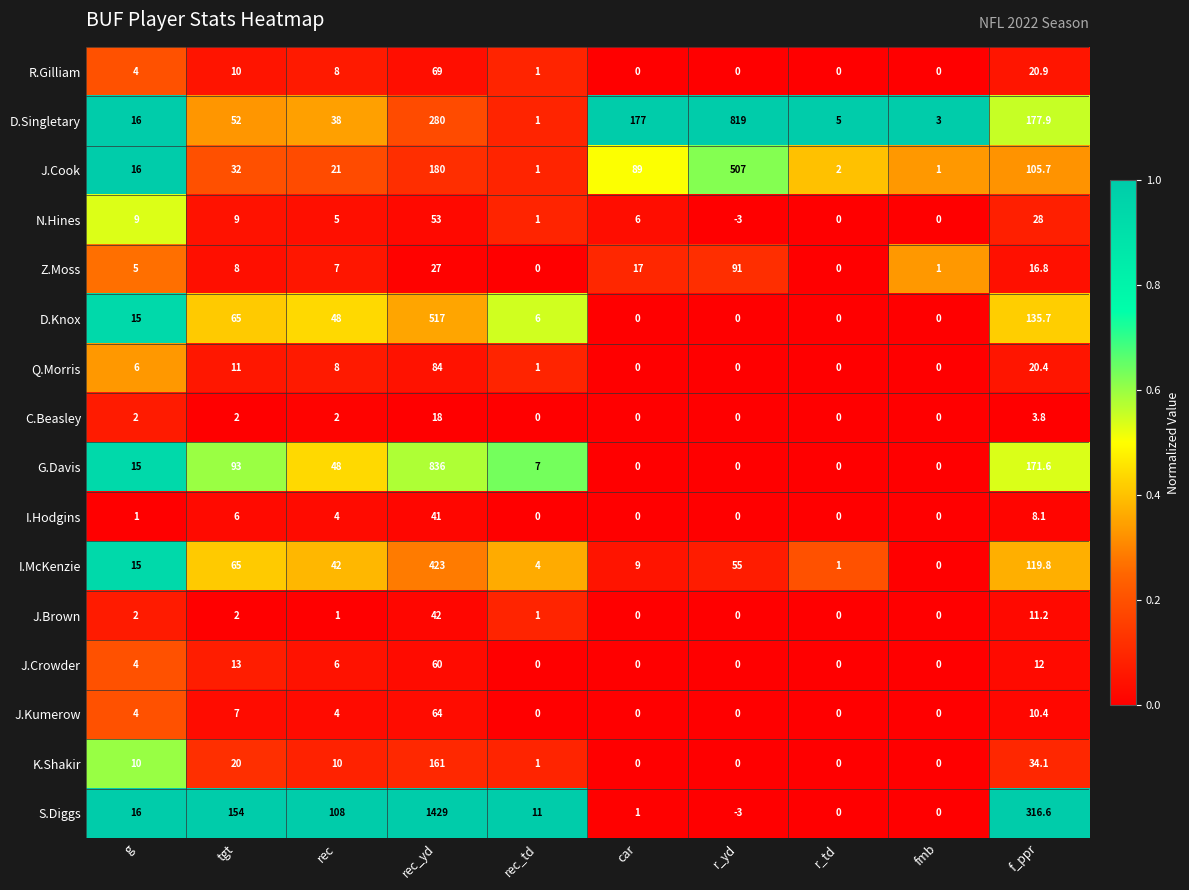

What is the sum of all I.McKenzie values?

733.8